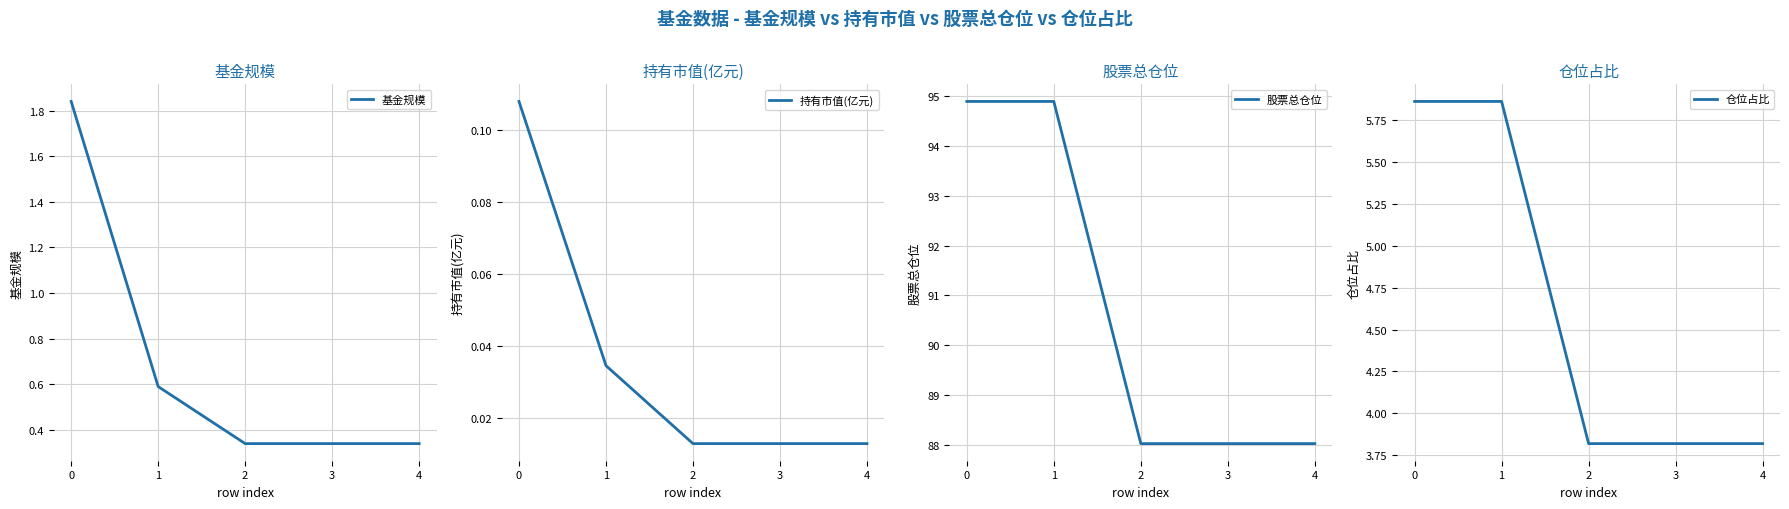

Is it true that 仓位占比 equals 1.2 at 4?

False